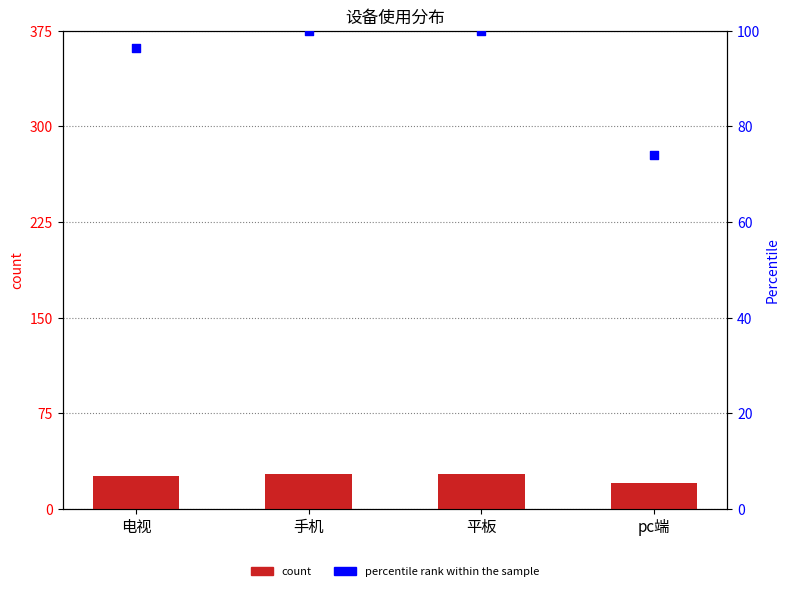

Which series has the largest total across all categories?

percentile rank within the sample